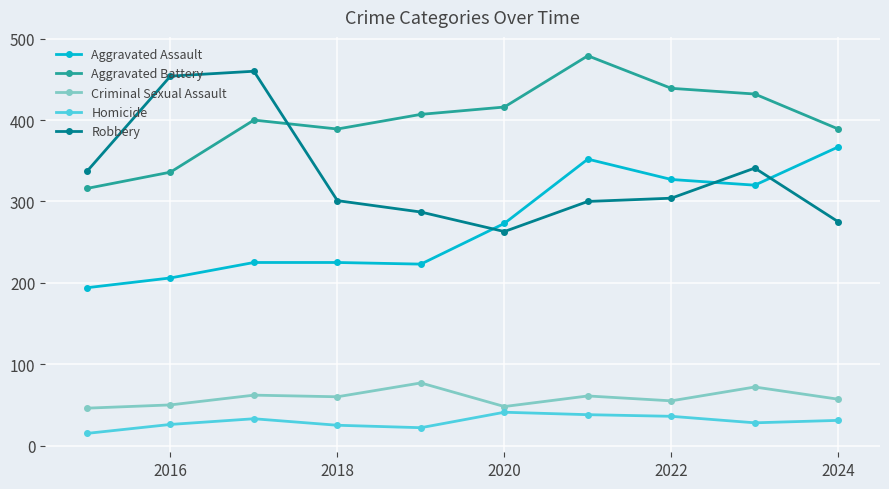

What is the smallest value displayed?

15